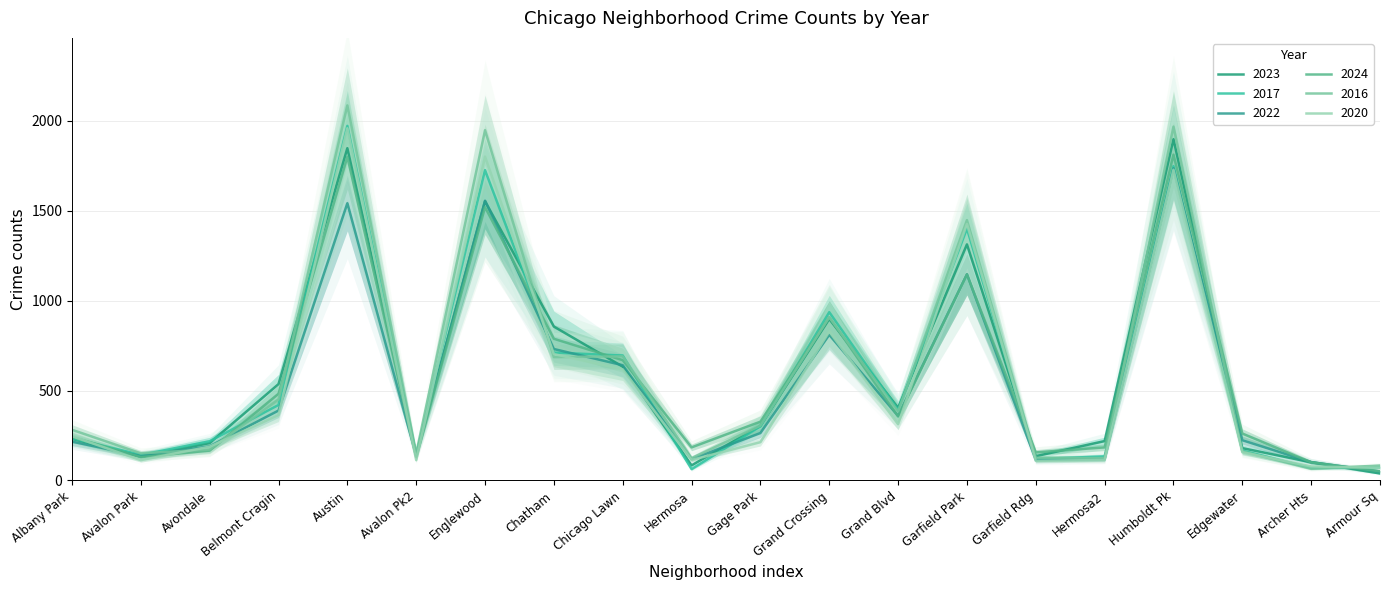

Which category has the lowest value in the 2017 series?

Hermosa